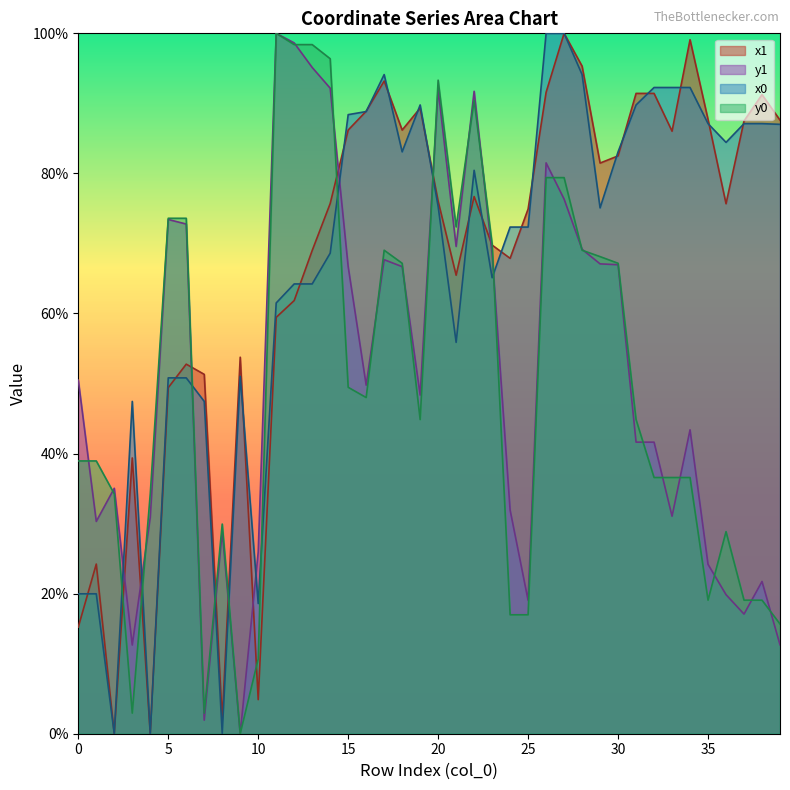

How many values in y0 are above zero?

39